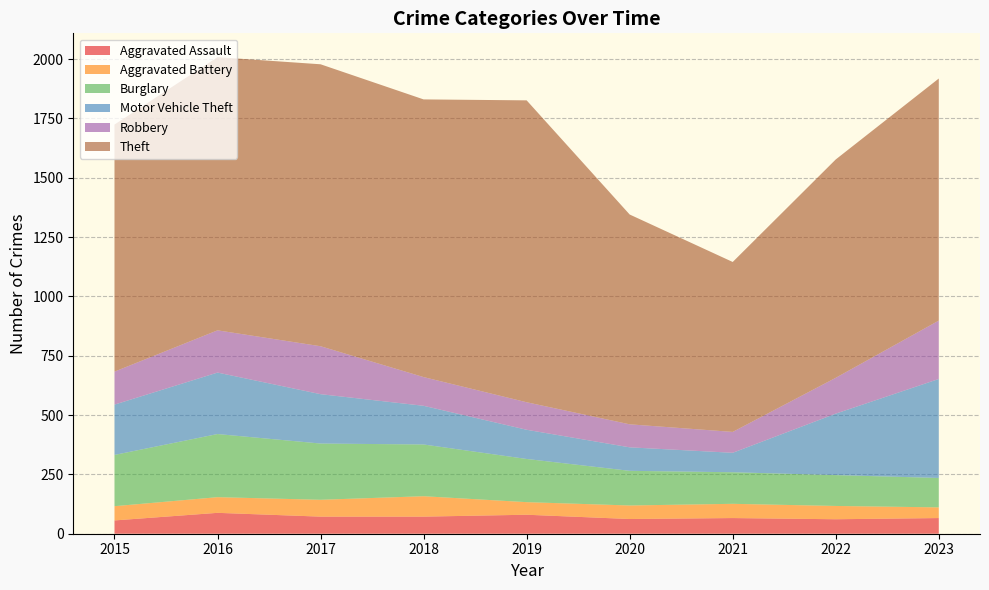

Reading left to right, extract all data points from this chart.

Aggravated Assault: 2015=56	2016=88	2017=72	2018=72	2019=80	2020=62	2021=66	2022=61	2023=66
Aggravated Battery: 2015=60	2016=66	2017=71	2018=86	2019=53	2020=57	2021=60	2022=56	2023=45
Burglary: 2015=216	2016=266	2017=237	2018=218	2019=182	2020=146	2021=133	2022=130	2023=124
Motor Vehicle Theft: 2015=212	2016=259	2017=208	2018=163	2019=123	2020=99	2021=82	2022=259	2023=417
Robbery: 2015=139	2016=178	2017=202	2018=121	2019=116	2020=97	2021=88	2022=151	2023=246
Theft: 2015=1041	2016=1151	2017=1188	2018=1170	2019=1272	2020=884	2021=716	2022=920	2023=1020